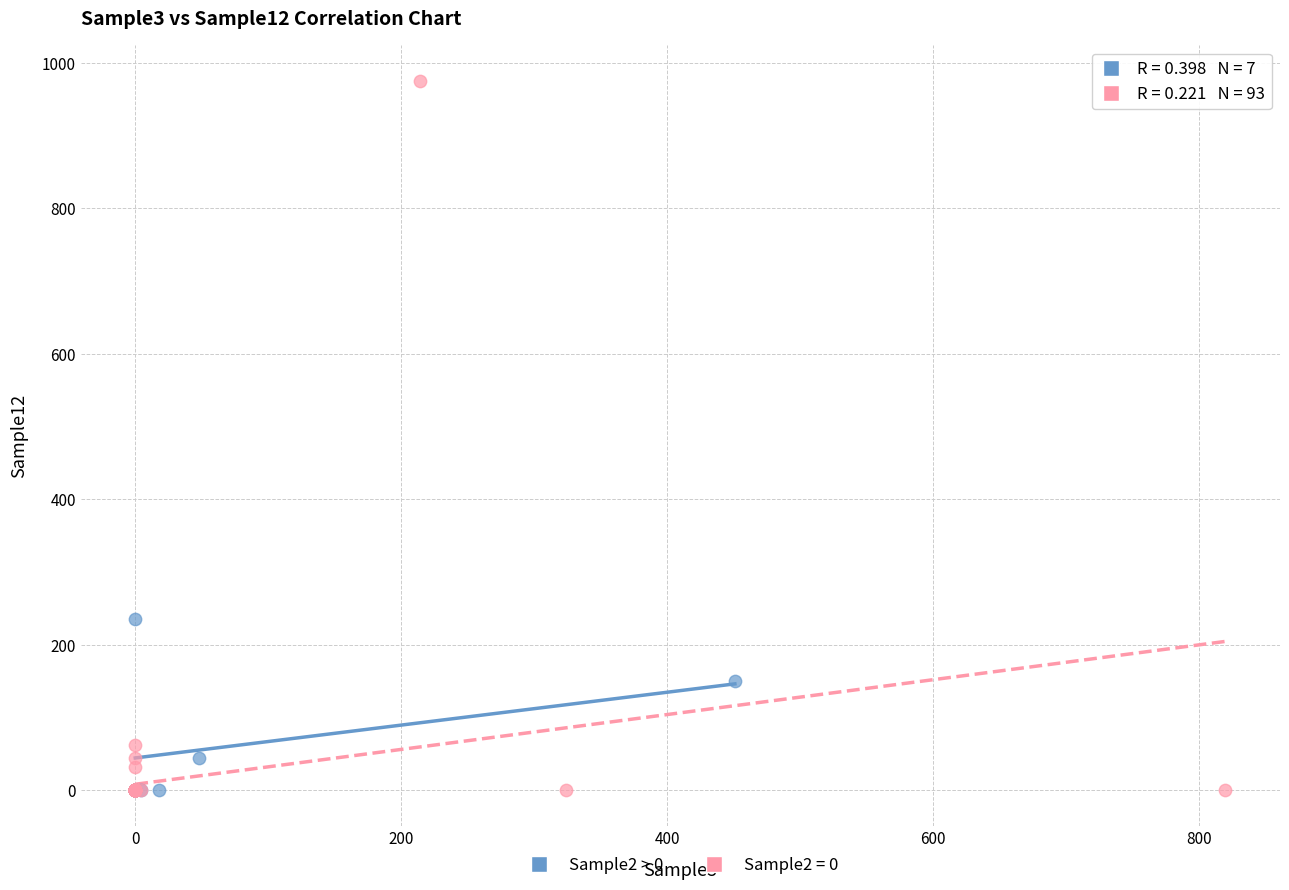

Which series reaches the maximum Y coordinate?

Sample2 = 0